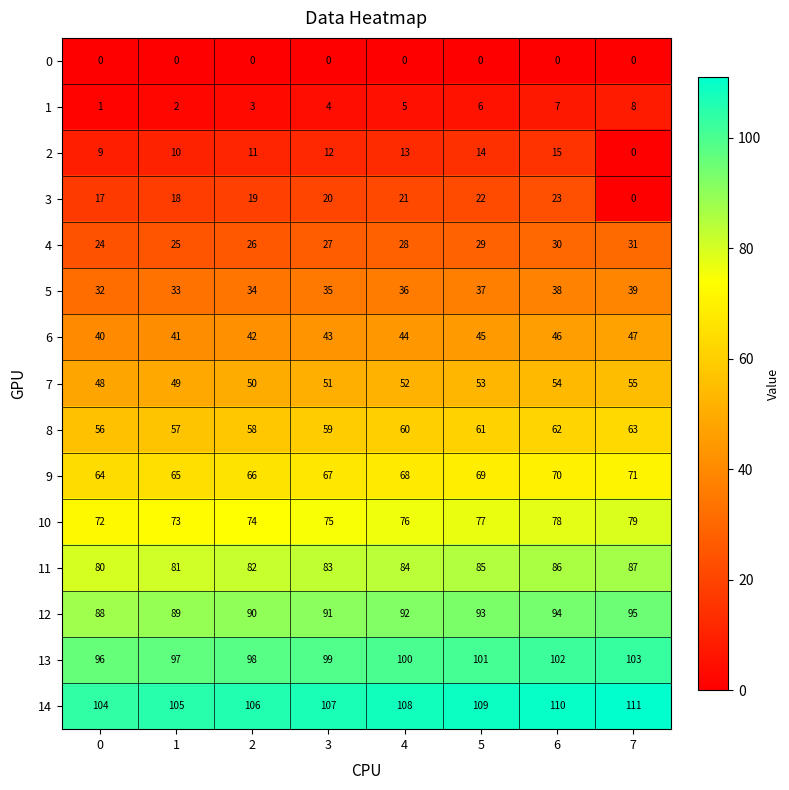

At how many categories does at least one series exceed 30?

8